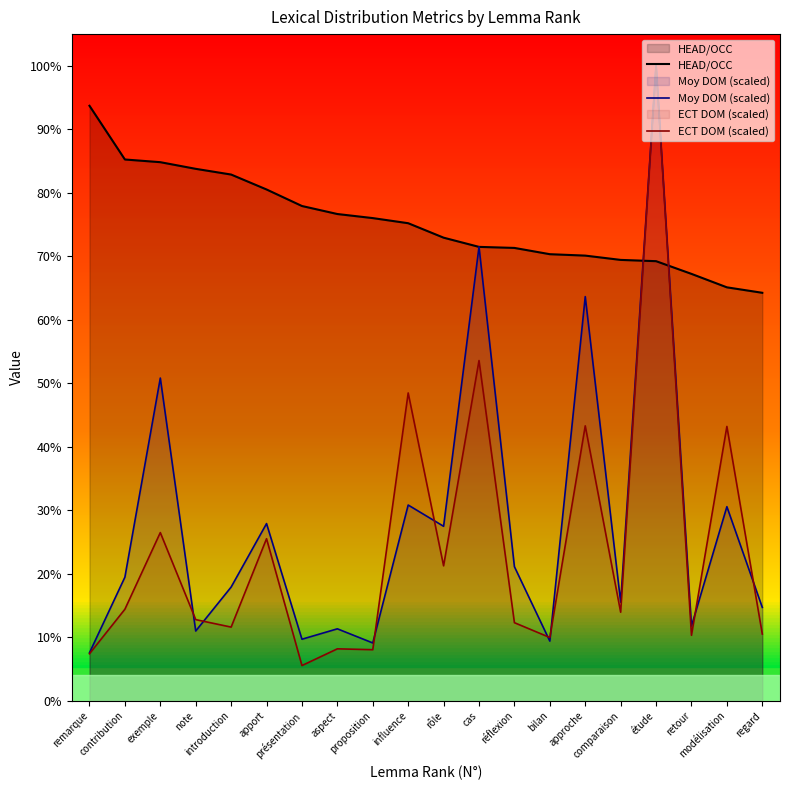

What is the label of the 19th point from the right?

contribution